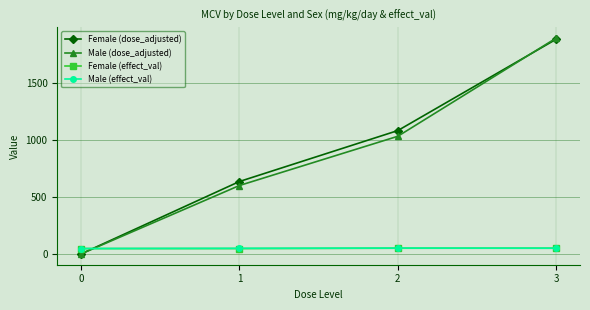

How many positive values does the Female (dose_adjusted) series have?

3